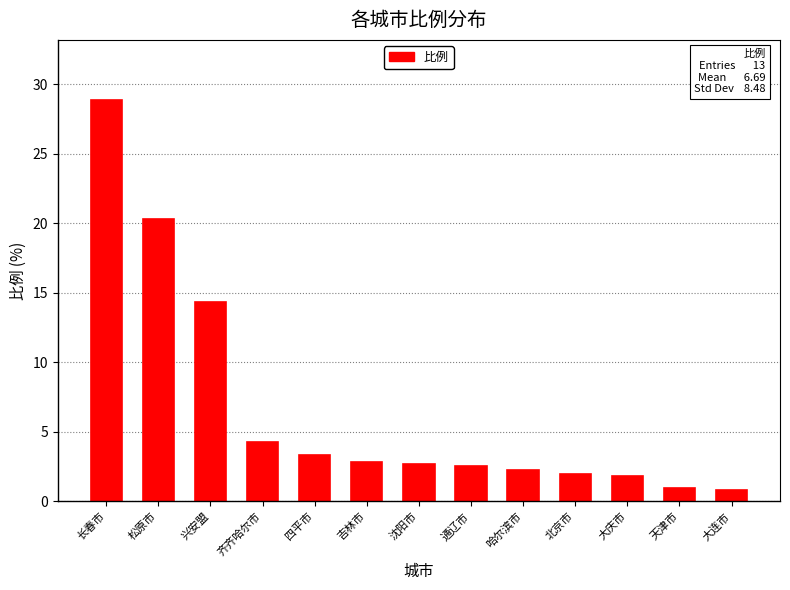

What is the difference between the values at 北京市 and 吉林市?

0.9